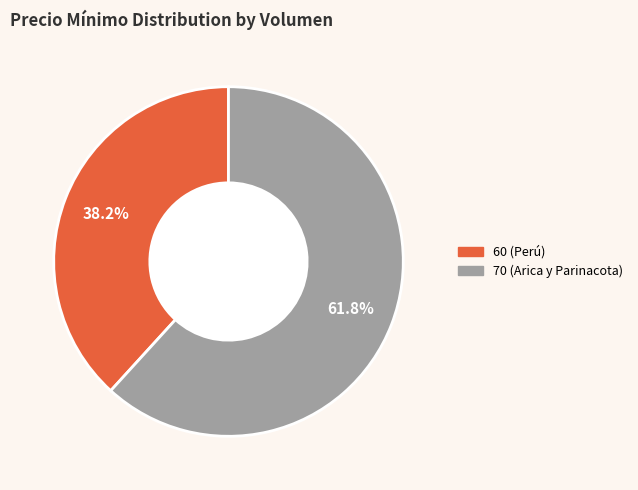

Which category has the biggest portion of the pie?

70 (Arica y Parinacota)